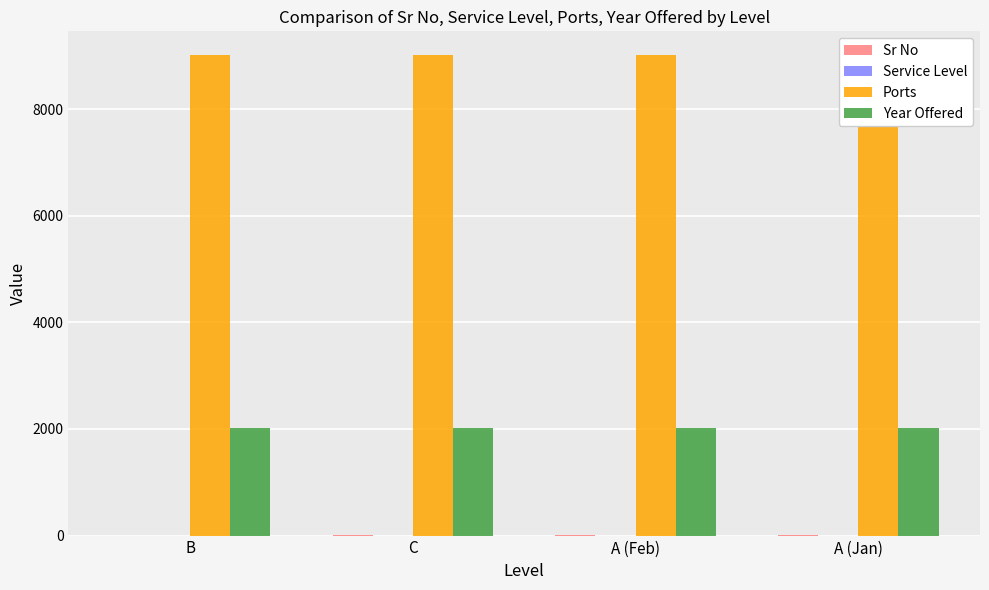

Is it true that Sr No equals 4 at A (Jan)?

True